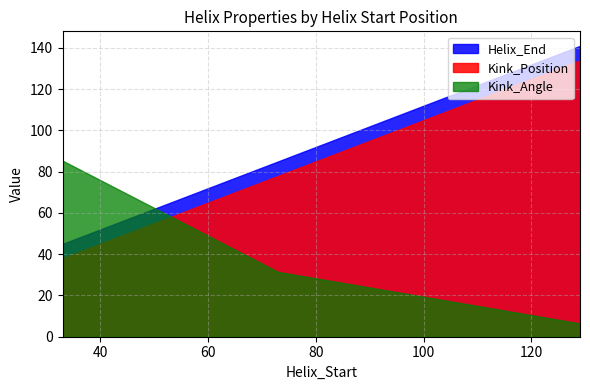

Which series changed the most between 73 and 129?

Helix_End